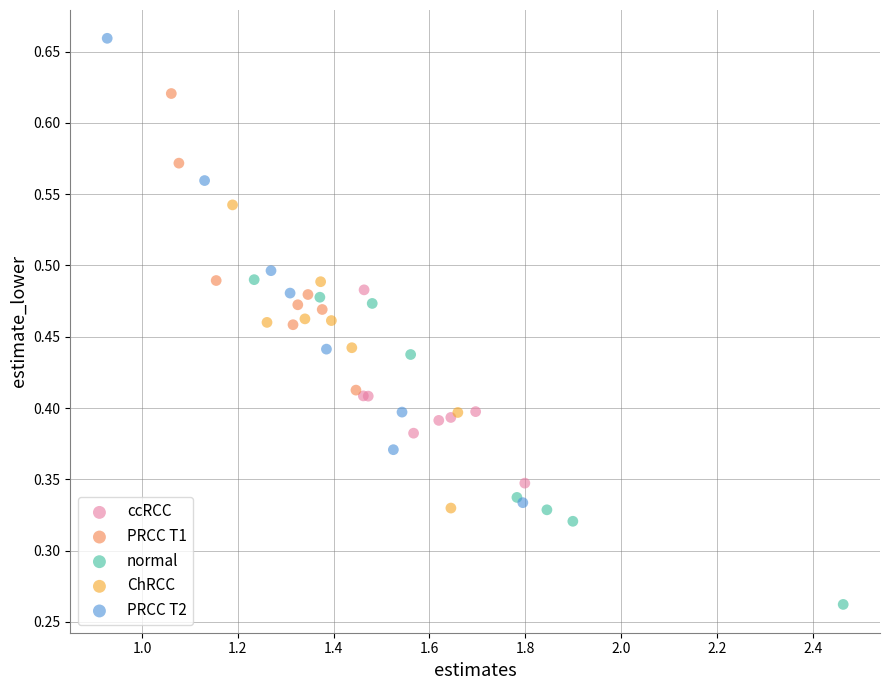

Which series contains the highest Y value?

PRCC T2